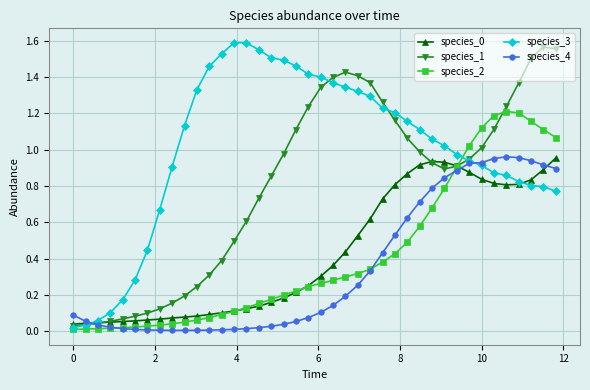

Which series has the largest total across all categories?

species_3